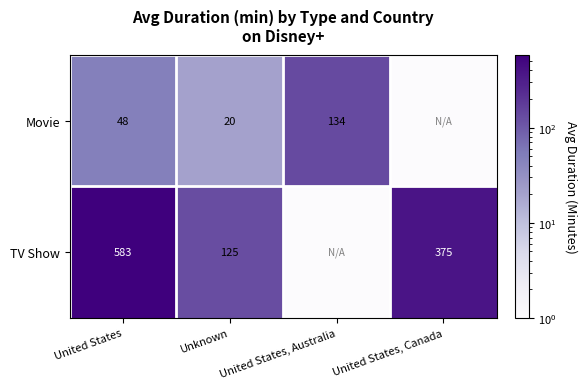

What is the difference between the TV Show values at Unknown and United States, Canada?

250.0